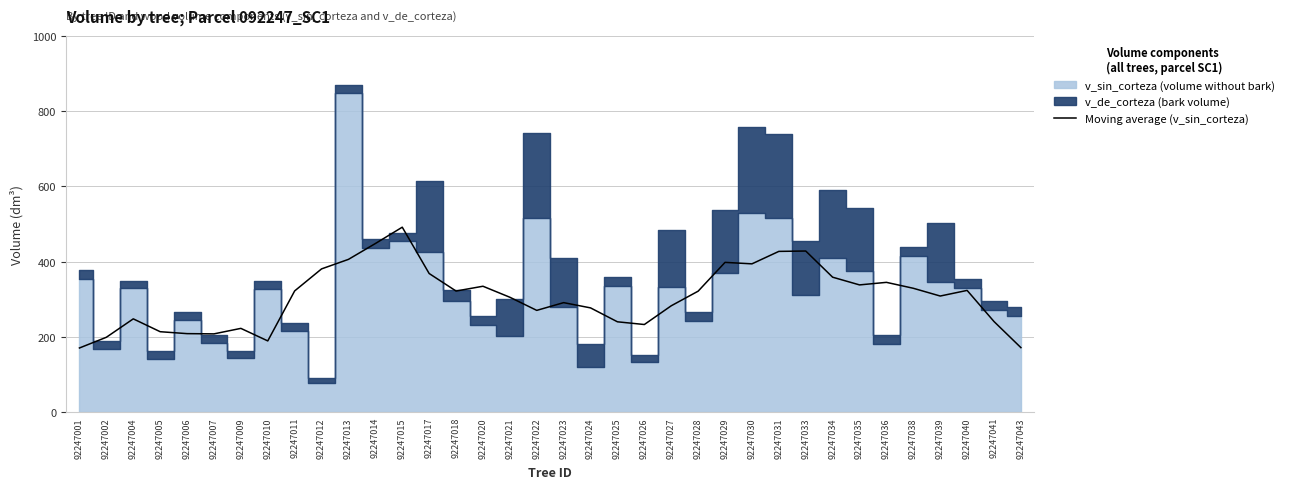

What is the sum of all values?

11022.2